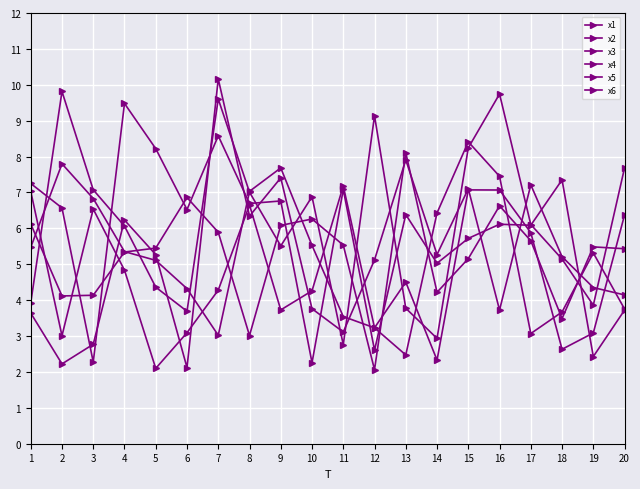

How many values in the x6 series exceed 4?

12